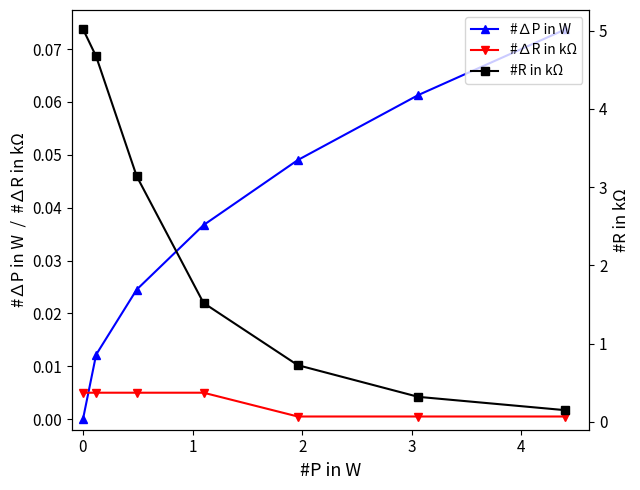

What is the sum of all #R in kΩ values?

15.5